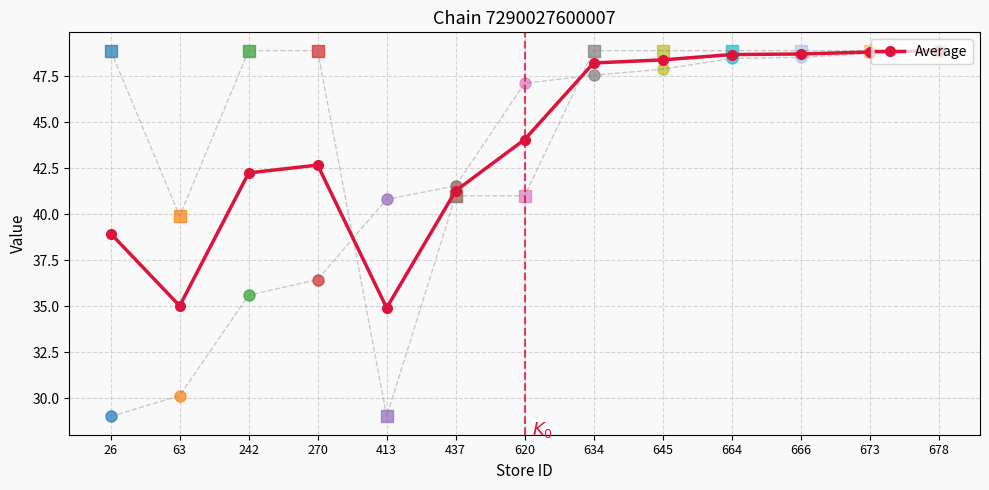

Reading left to right, list all the values displayed in this chart.

26=39.0	63=35.0	242=42.2	270=42.7	413=34.9	437=41.3	620=44.1	634=48.2	645=48.4	664=48.7	666=48.7	673=48.8	678=48.9